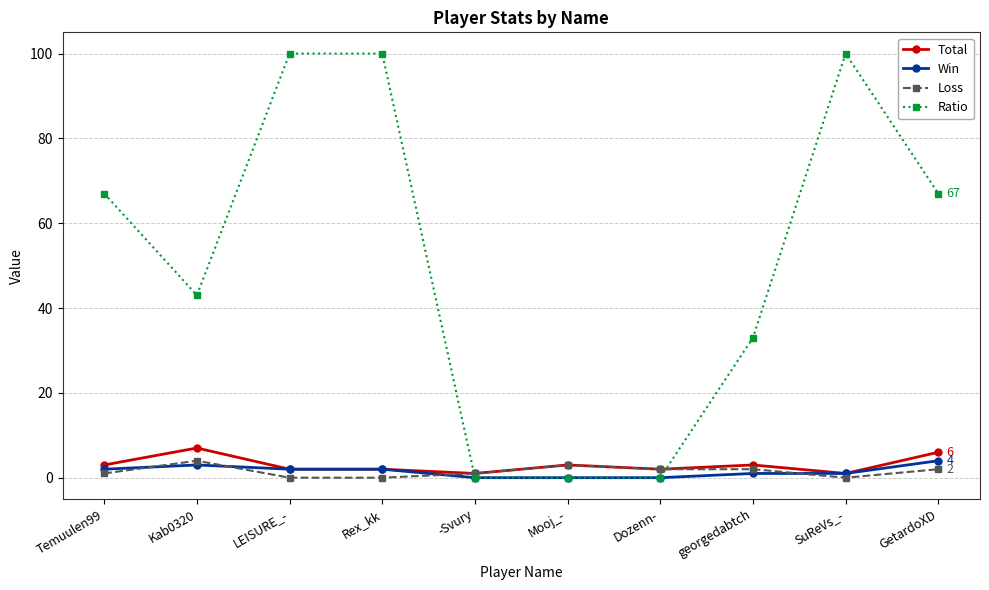

How many series are shown in this chart?

4